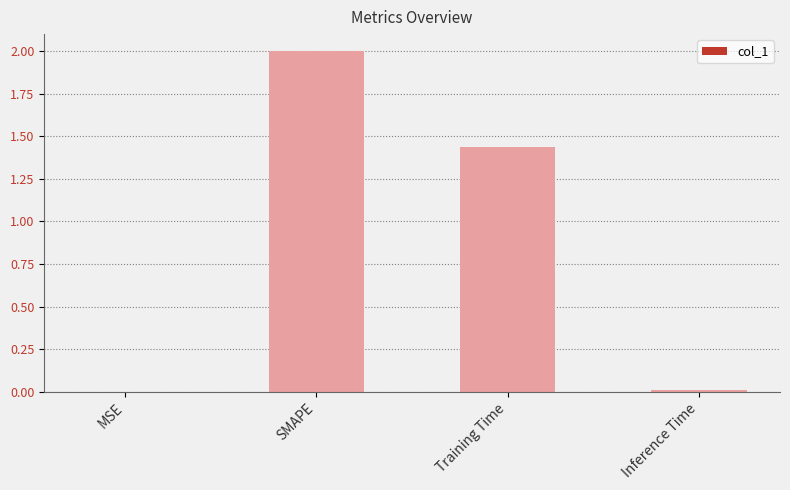

At which label does the data first exceed 1?

SMAPE